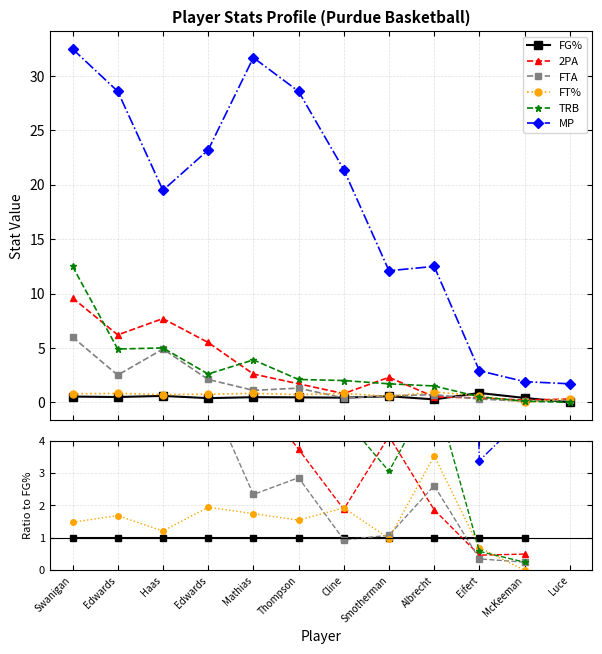

Between which two adjacent categories do FG% and FT% first intersect?

Cline and Smotherman